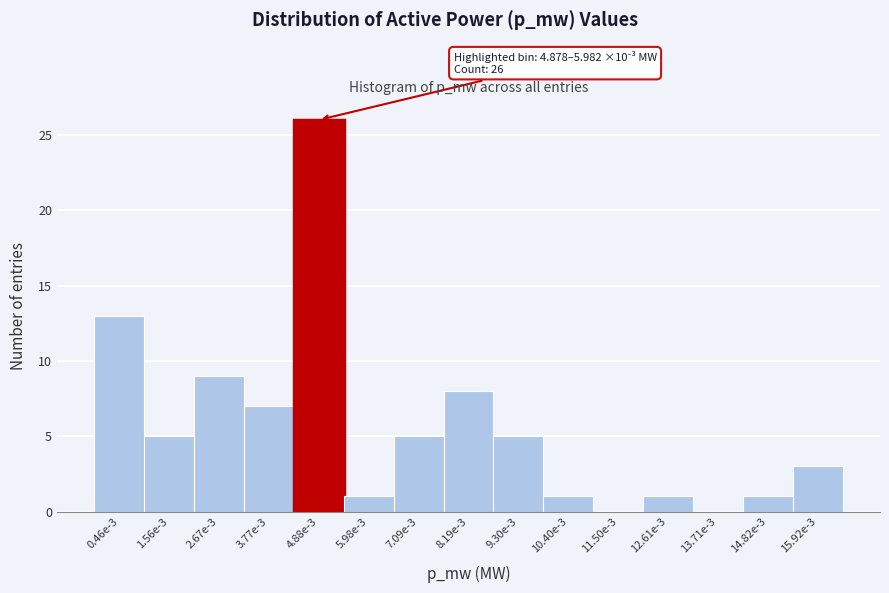

Reading left to right, extract all data points from this chart.

0.46e-3=13	1.56e-3=5	2.67e-3=9	3.77e-3=7	4.88e-3=26	5.98e-3=1	7.09e-3=5	8.19e-3=8	9.30e-3=5	10.40e-3=1	11.50e-3=0	12.61e-3=1	13.71e-3=0	14.82e-3=1	15.92e-3=3